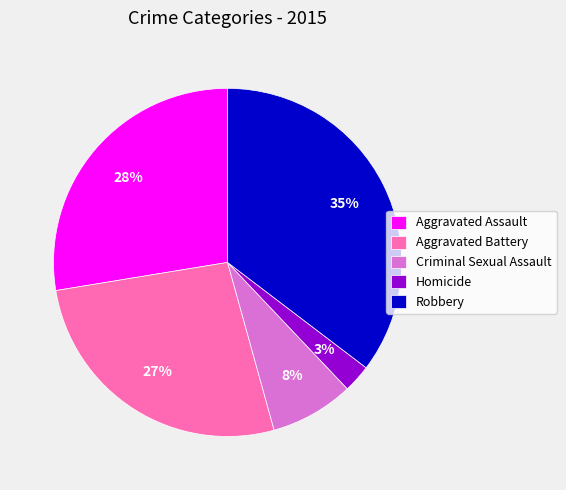

Is it true that Robbery is 35% of the pie?

True